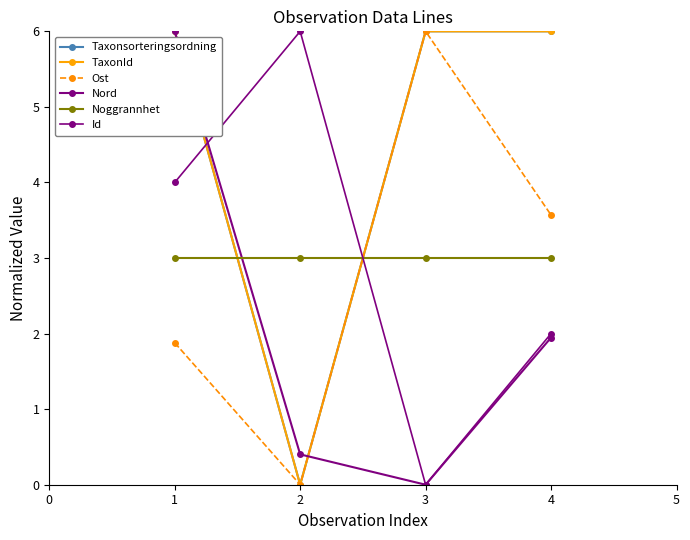

Does the chart have visible grid lines?

No